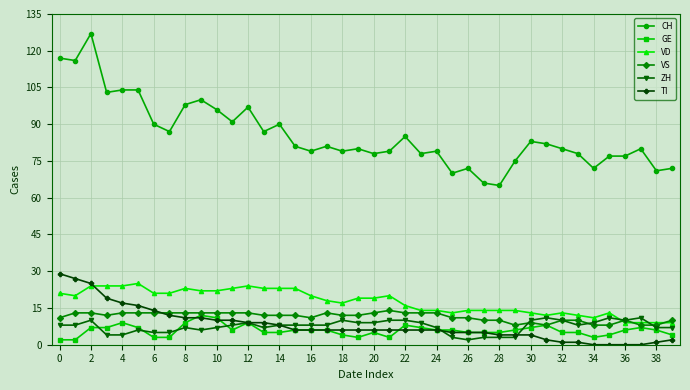

Reading right to left, transcribe all the data shown in this chart.

CH: 72	71	80	77	77	72	78	80	82	83	75	65	66	72	70	79	78	85	79	78	80	79	81	79	81	90	87	97	91	96	100	98	87	90	104	104	103	127	116	117
GE: 4	6	7	6	4	3	5	5	8	7	6	5	5	5	6	6	7	8	3	5	3	4	6	6	6	5	5	9	6	11	12	9	3	3	7	9	7	7	2	2
VD: 9	9	9	9	13	11	12	13	12	13	14	14	14	14	13	14	14	16	20	19	19	17	18	20	23	23	23	24	23	22	22	23	21	21	25	24	24	24	20	21
VS: 10	8	8	10	8	8	10	10	8	9	8	10	10	11	11	13	13	13	14	13	12	12	13	11	12	12	12	13	13	13	13	13	13	13	13	13	12	13	13	11
ZH: 7	7	11	10	11	9	8	10	11	10	3	3	3	2	3	7	9	10	10	9	9	10	8	8	8	8	7	9	8	7	6	7	5	5	6	4	4	10	8	8
TI: 2	1	0	0	0	0	1	1	2	4	4	4	5	5	5	6	6	6	6	6	6	6	6	6	6	8	9	9	10	10	11	11	12	14	16	17	19	25	27	29